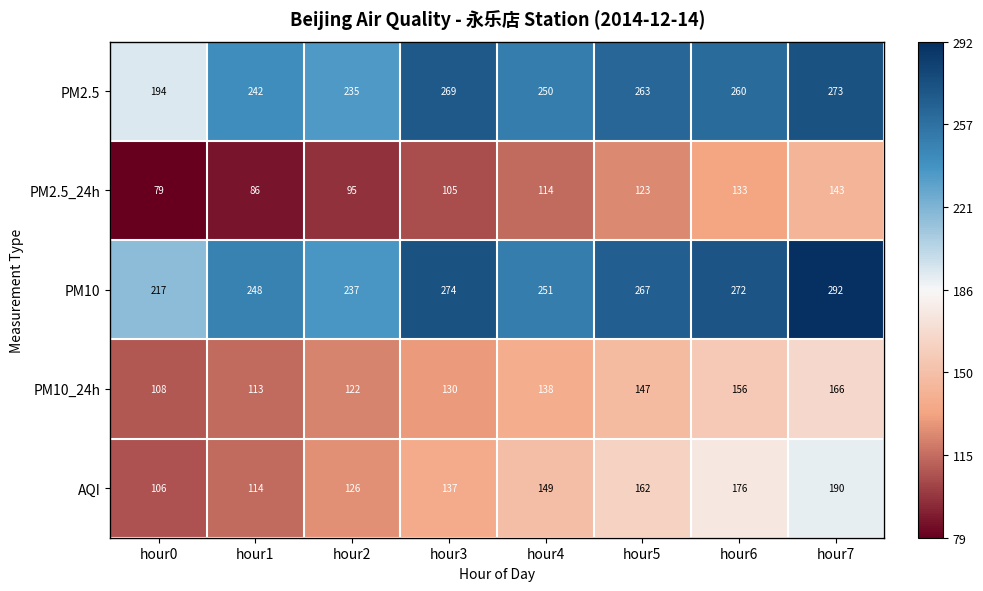

What is the difference between the maximum and minimum values in the PM2.5 series?

79